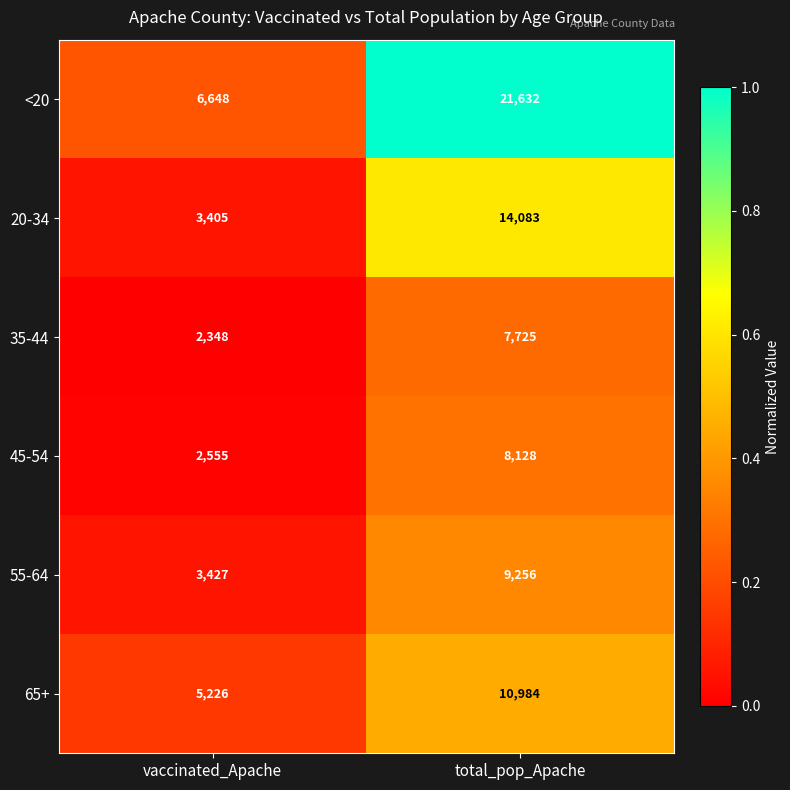

Reading left to right, what are all the values shown in this chart?

<20: vaccinated_Apache=6648	total_pop_Apache=21632
20-34: vaccinated_Apache=3405	total_pop_Apache=14083
35-44: vaccinated_Apache=2348	total_pop_Apache=7725
45-54: vaccinated_Apache=2555	total_pop_Apache=8128
55-64: vaccinated_Apache=3427	total_pop_Apache=9256
65+: vaccinated_Apache=5226	total_pop_Apache=10984